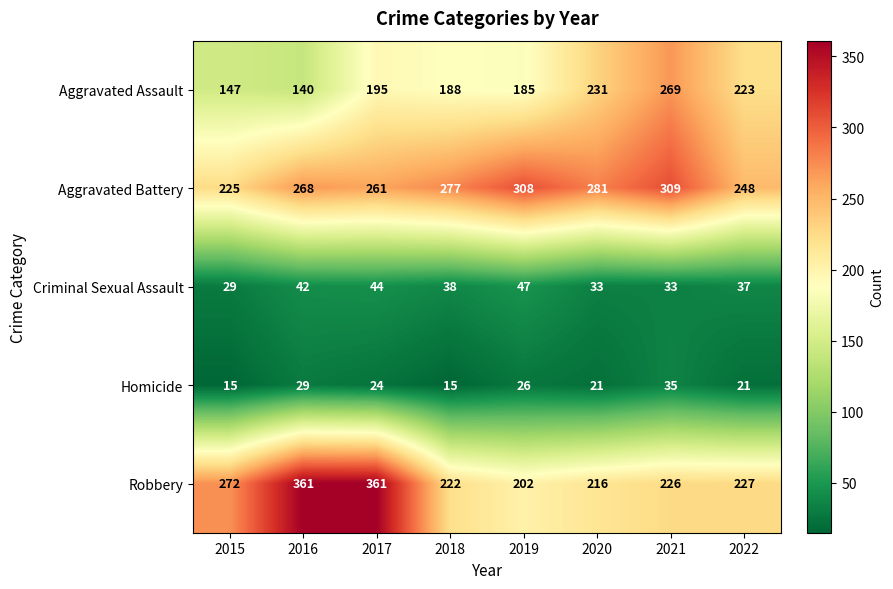

What is the total value across all series at 2015?

688